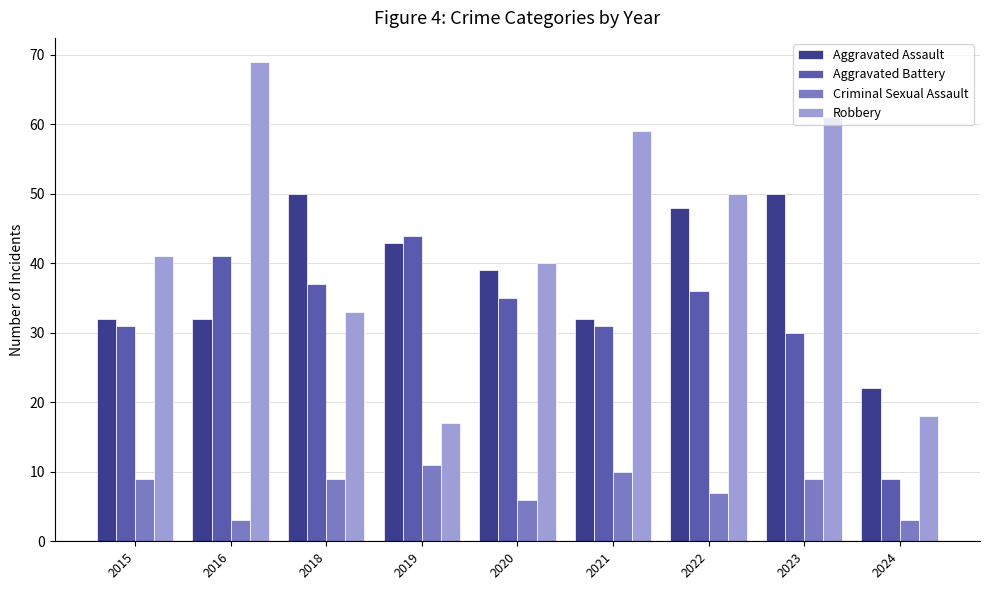

Between 2015 and 2024, which series saw the biggest shift?

Robbery